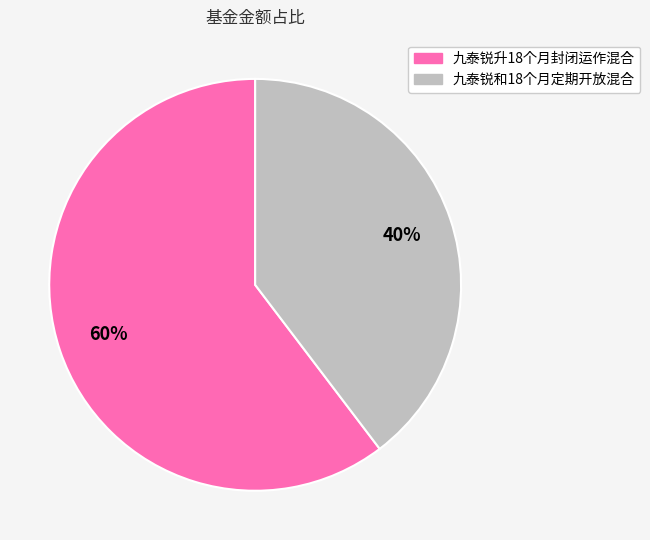

Combined, do 九泰锐和18个月定期开放混合 and 九泰锐升18个月封闭运作混合 account for over 50%?

Yes